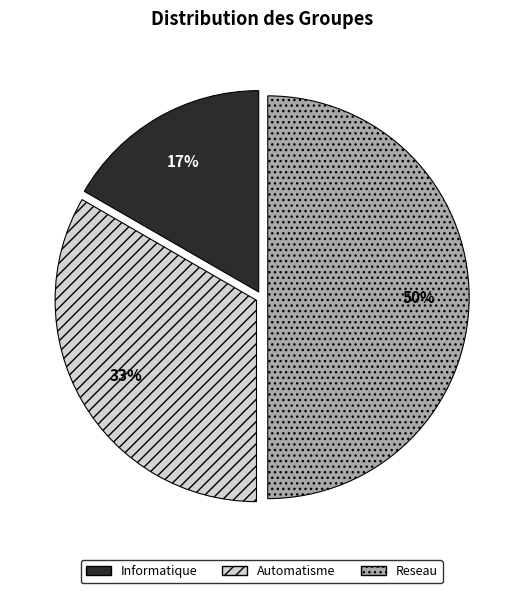

The Informatique slice represents 32% of the pie. True or false?

False